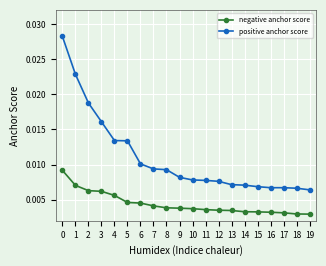

Which series has the largest total across all categories?

positive anchor score